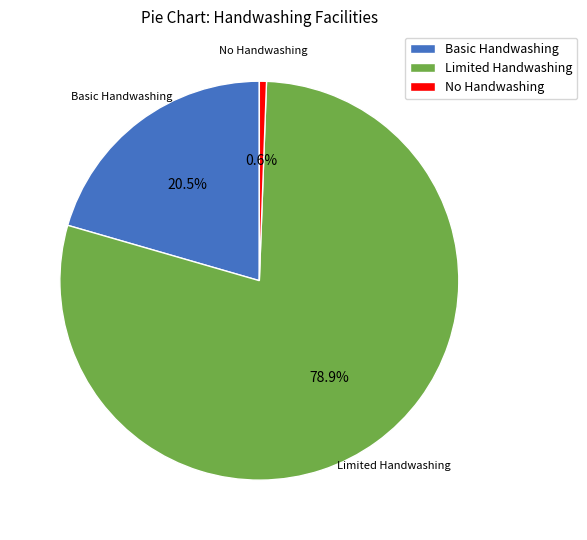

Count the number of slices in the pie.

3